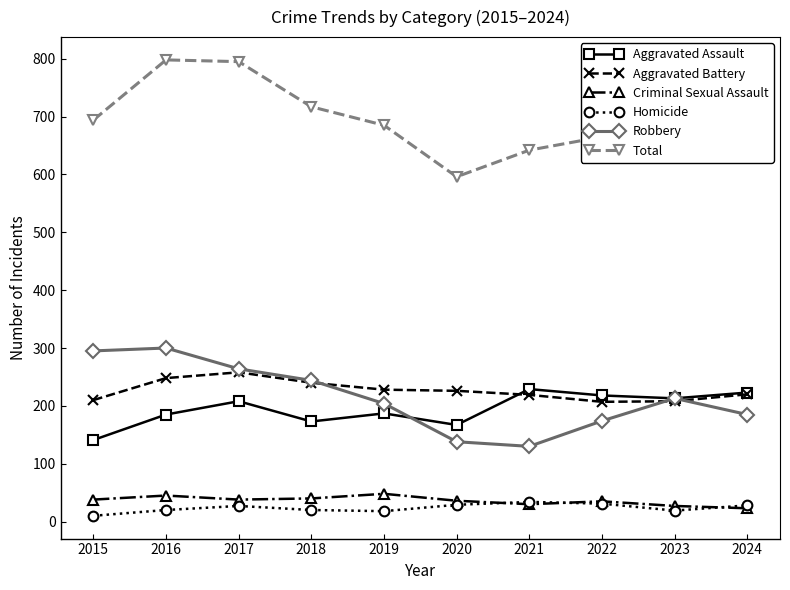

What is the minimum value for Aggravated Assault?

141